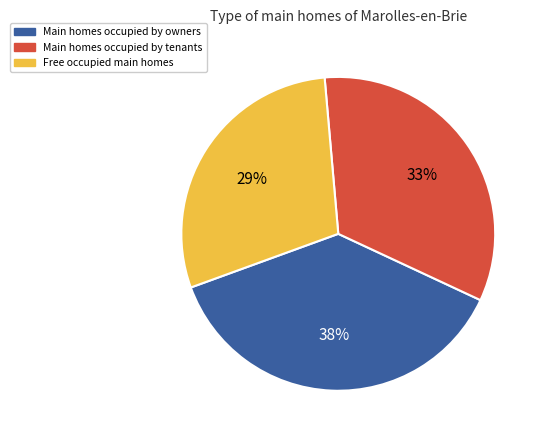

Is there any slice that represents more than half of the pie?

No